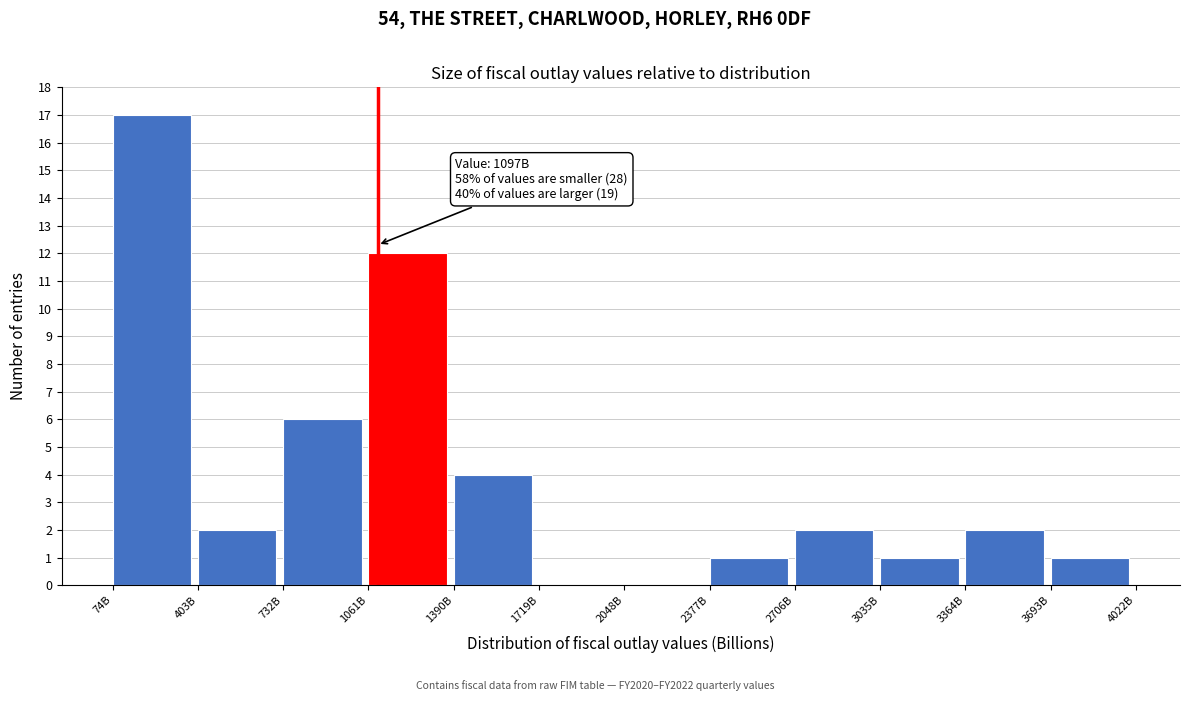

Reading left to right, list all the values displayed in this chart.

74B=17	403B=2	732B=6	1061B=12	1390B=4	1719B=0	2048B=0	2377B=1	2706B=2	3035B=1	3364B=2	3693B=1